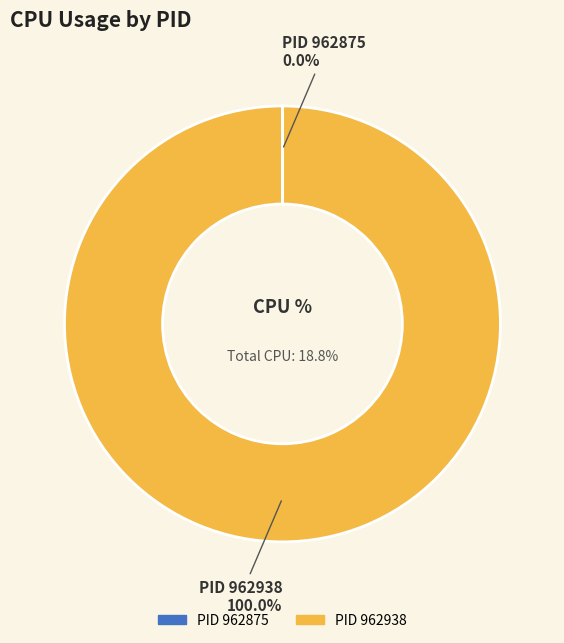

Does 962938 represent more than half of the total?

Yes